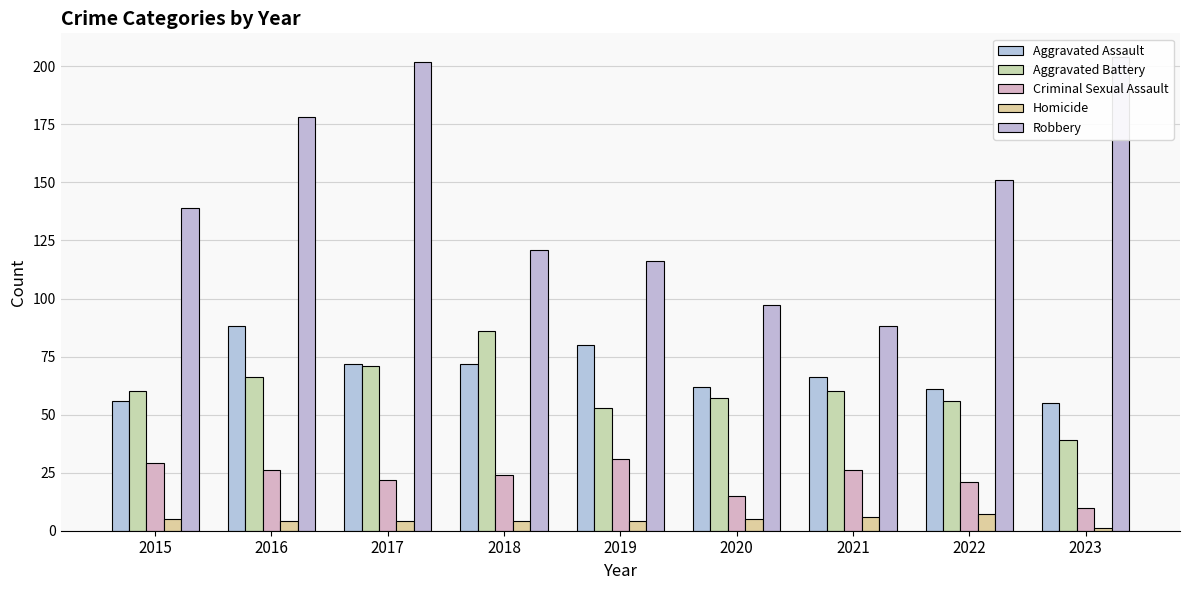

Are the bars horizontal?

No